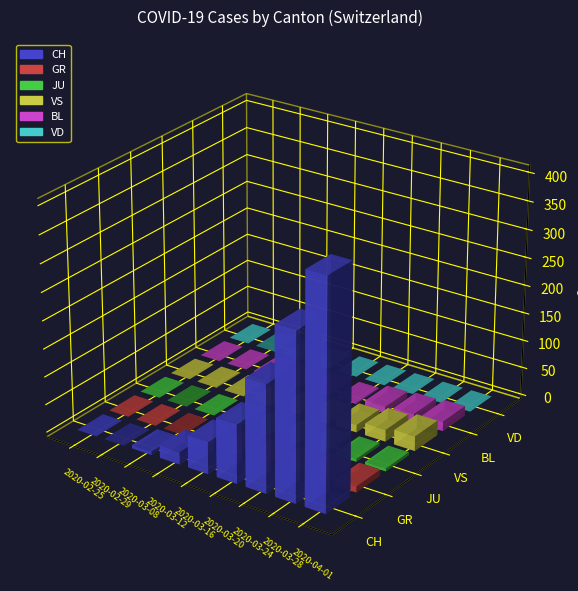

What value does the CH series have at 30?

352